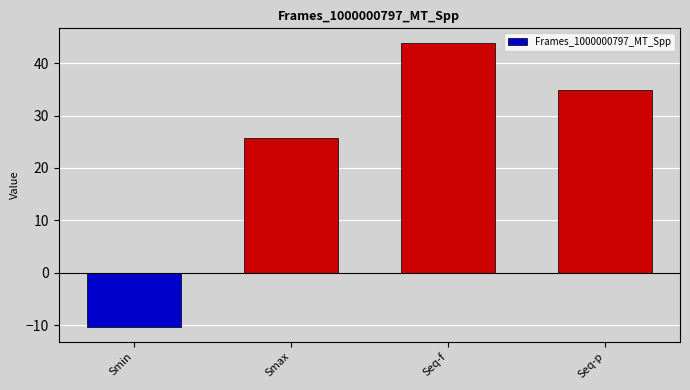

How many values are below zero?

1